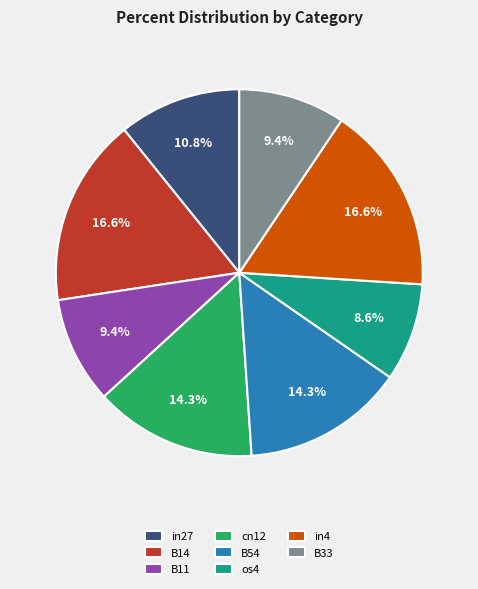

Which category has the smallest portion of the pie?

os4